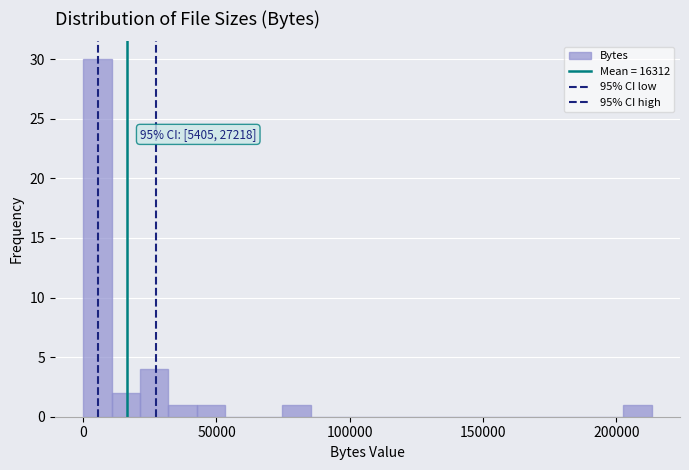

Around what value on the x-axis is the tallest bar? Give the approximate position of its centre, as read against the axis.

5000